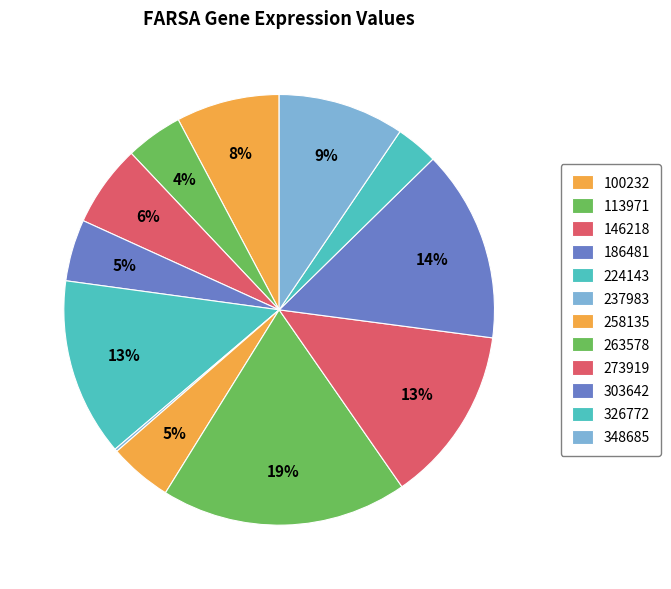

How many segments does this pie chart have?

12